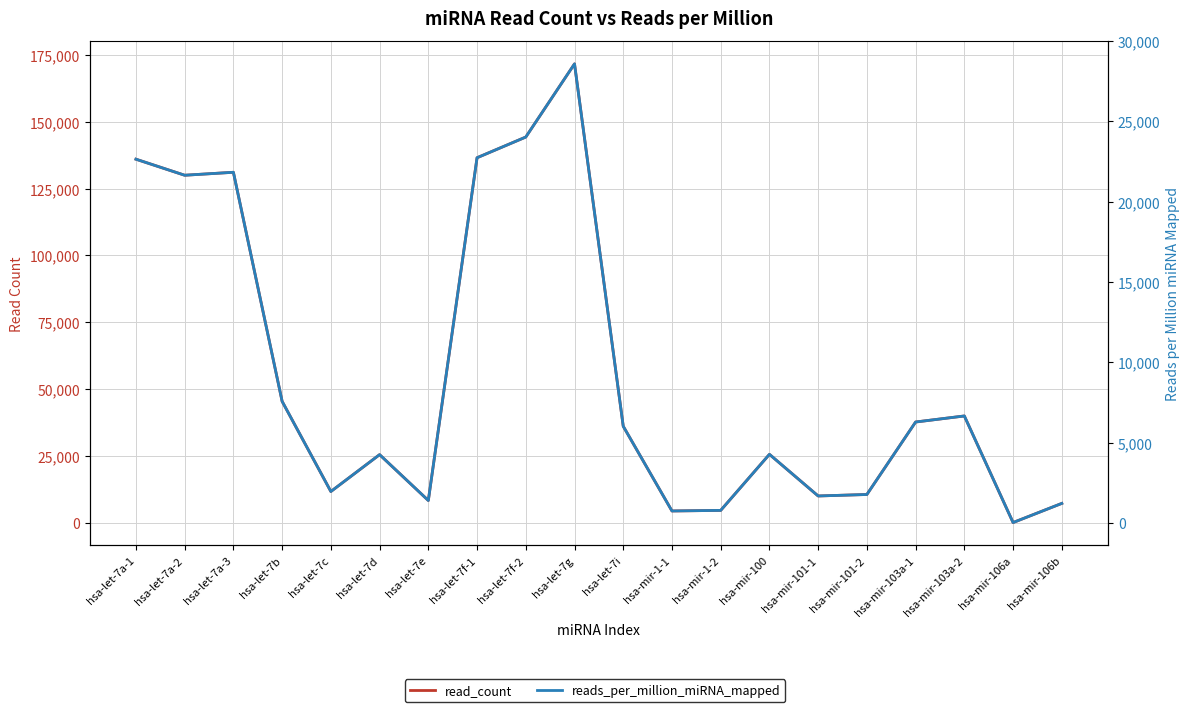

At which label is reads_per_million_miRNA_mapped closest to 14300?

hsa-let-7b